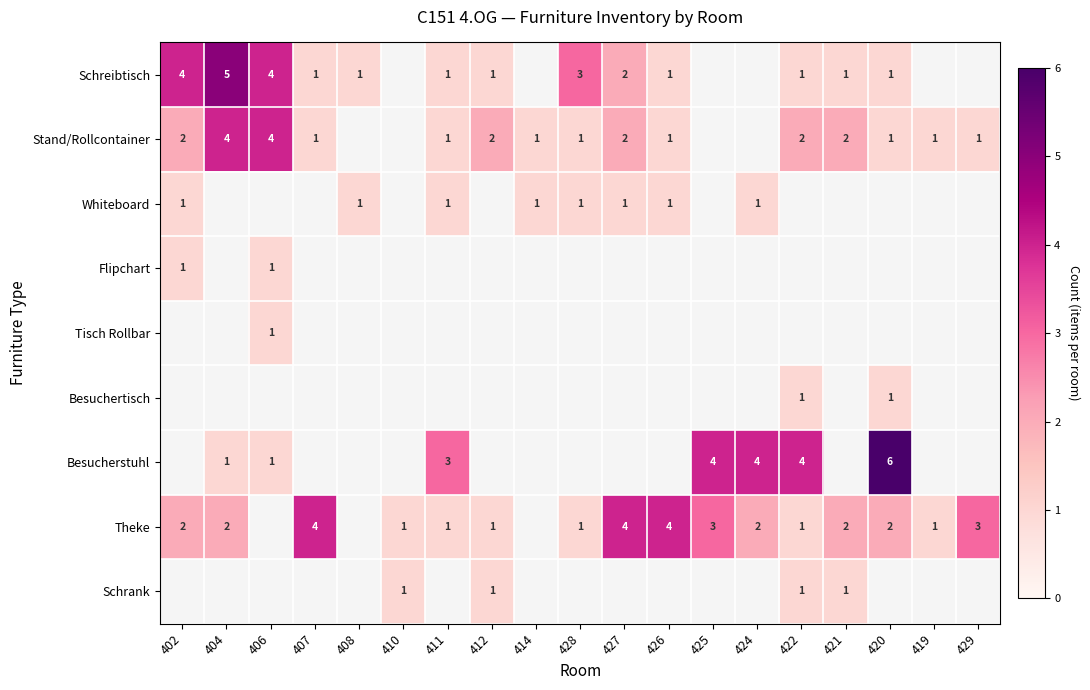

True or false: Theke has a value of 4 at 427.

True